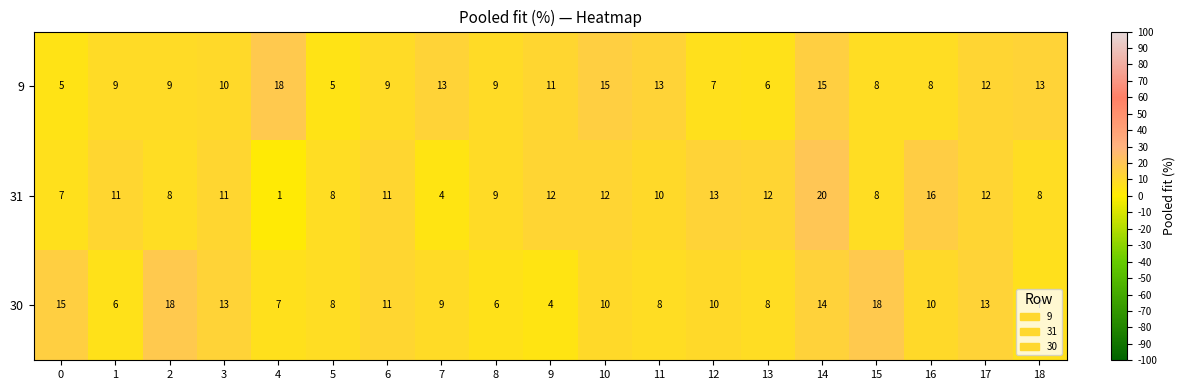

Is the value of 30 at 15 greater than the value of 31 at 18?

Yes